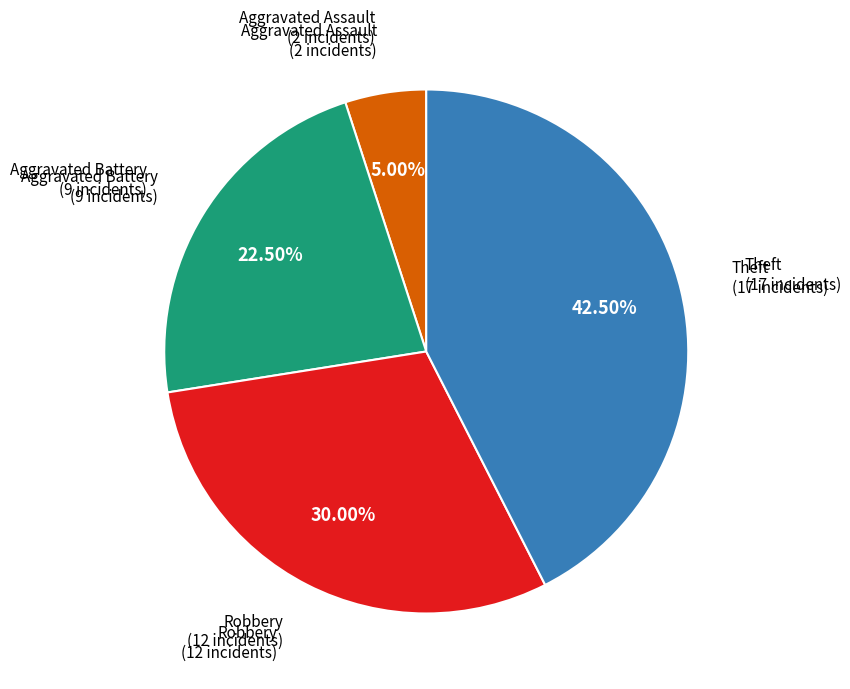

Is there any slice that represents more than half of the pie?

No